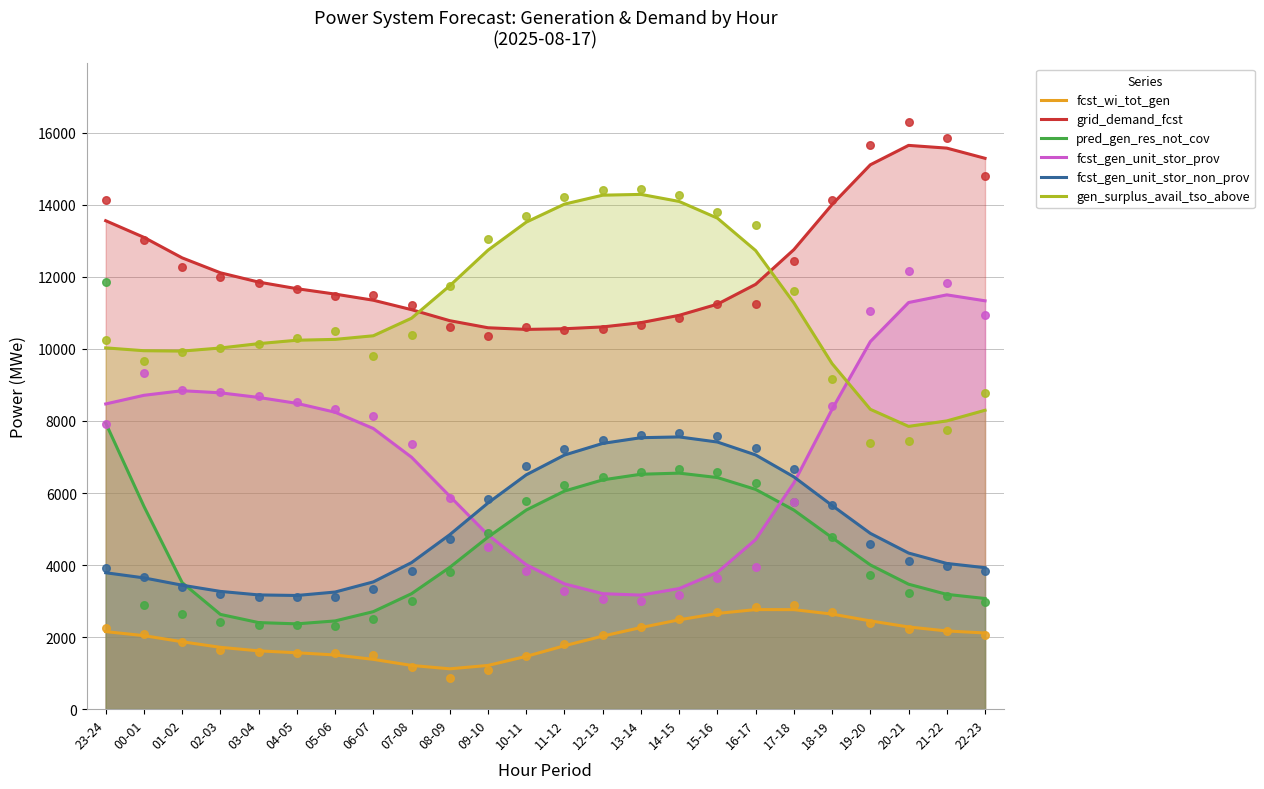

Is the value of pred_gen_res_not_cov at 13-14 greater than the value of fcst_gen_unit_stor_non_prov at 15-16?

No